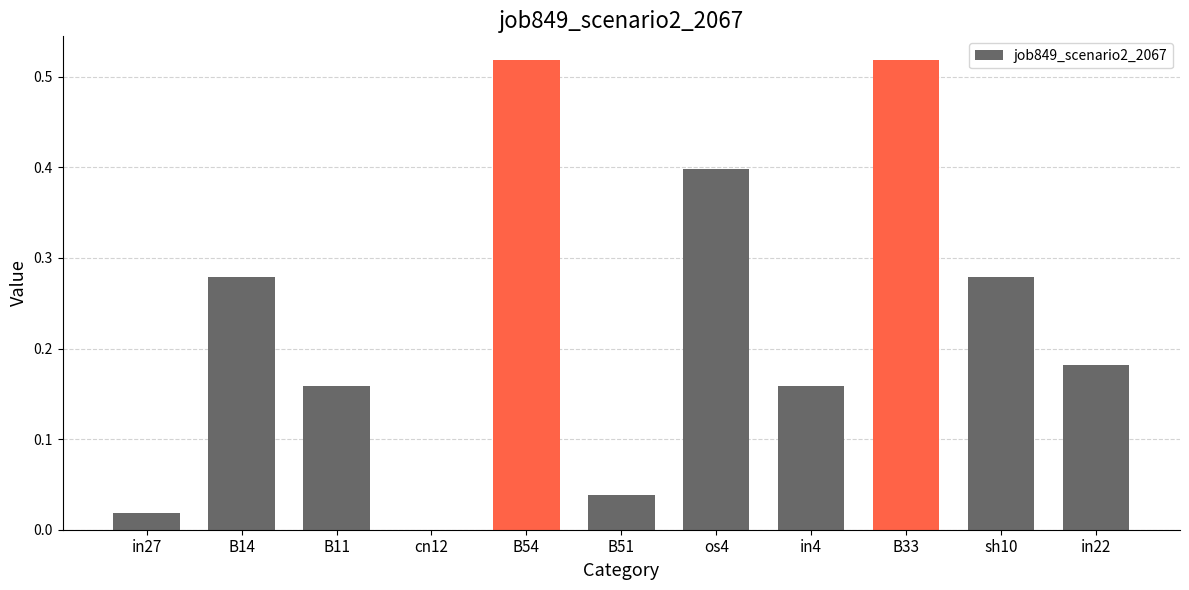

True or false: the data shows 0.8 at B54.

False